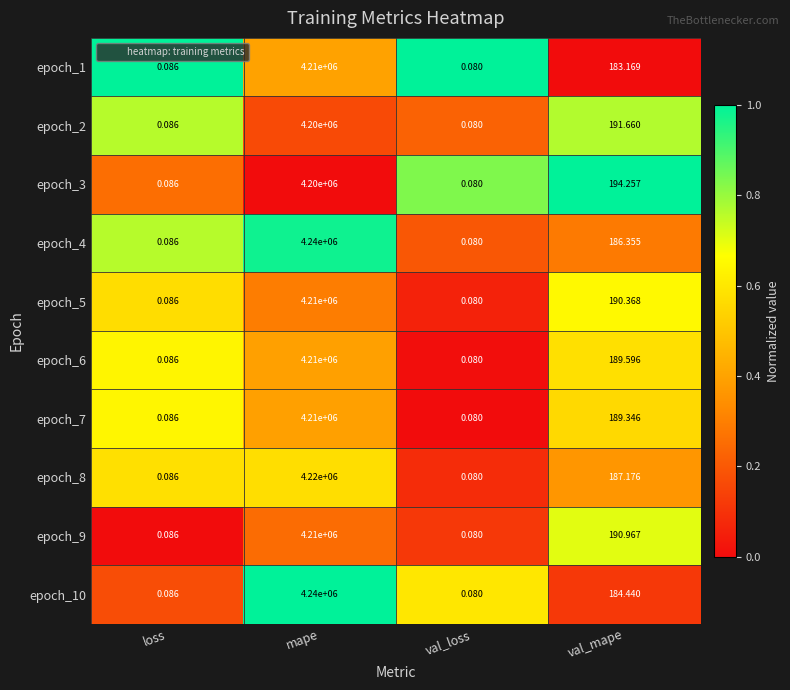

At which category is the sum across all series the highest?

mape